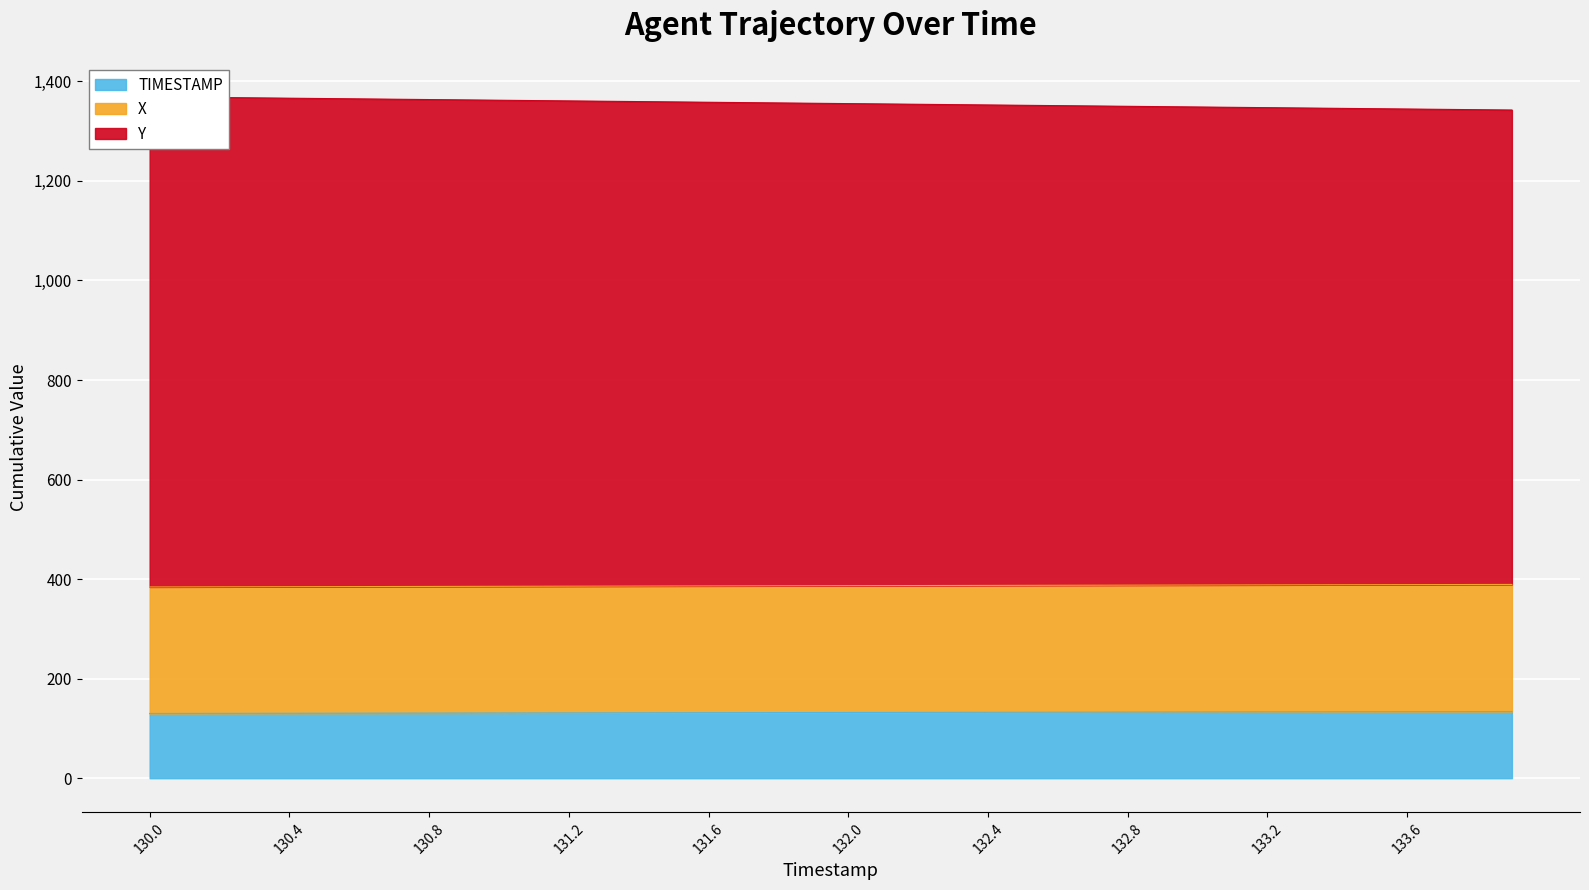

The X series shows 268.7 at 130.9. True or false?

False